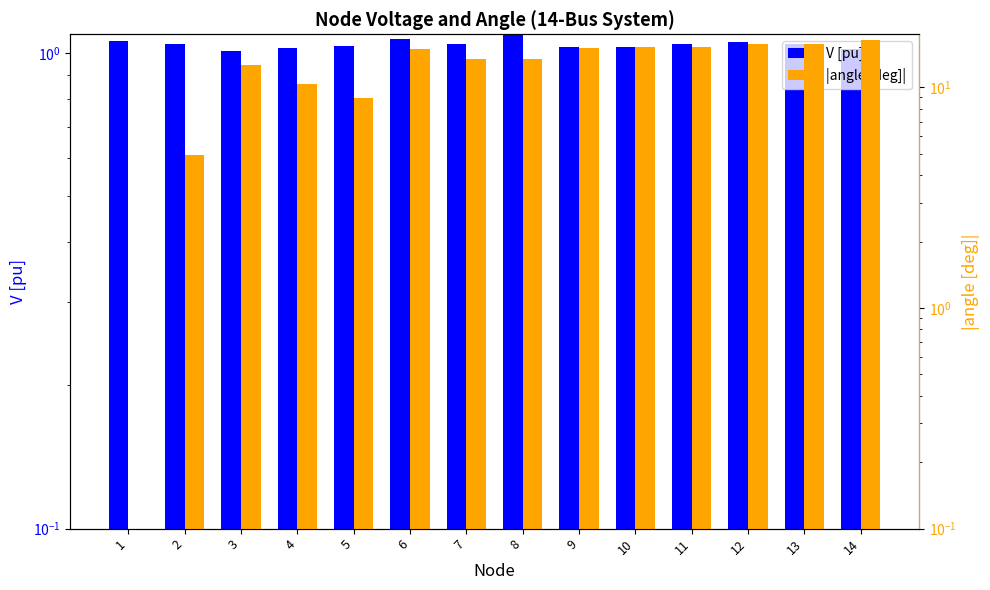

What is the difference between the maximum and second lowest values in the V [pu] series?

0.1